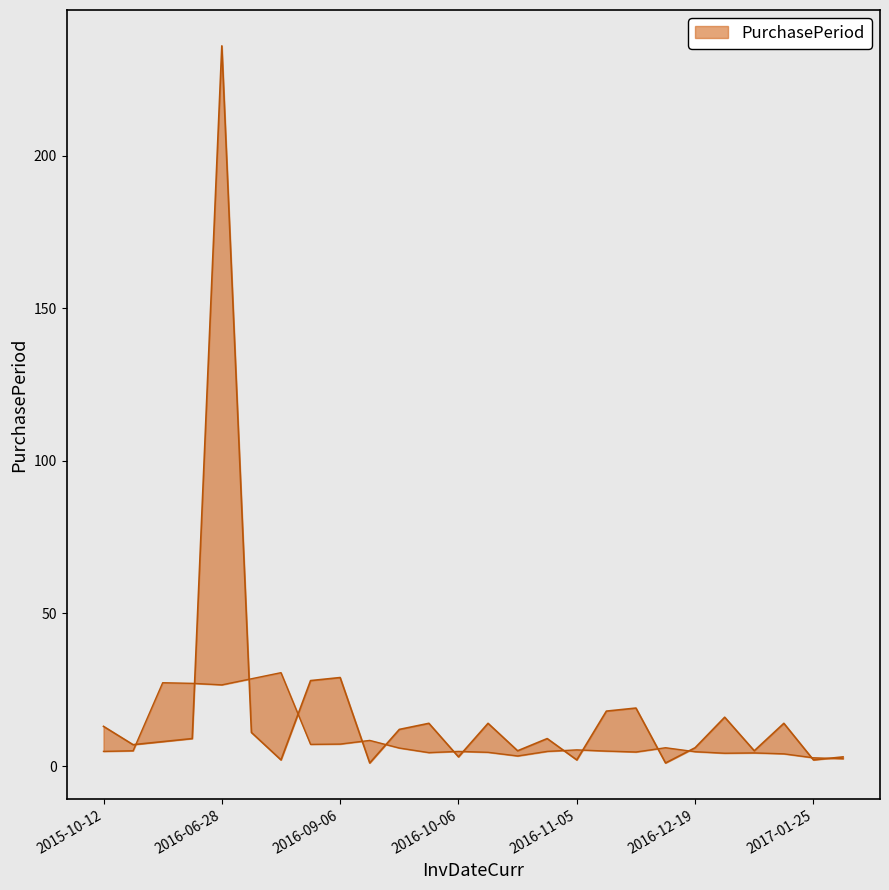

Reading right to left, transcribe all the data shown in this chart.

2017-01-28=3	2017-01-25=2	2017-01-23=14	2017-01-09=5	2017-01-04=16	2016-12-19=6	2016-12-13=1	2016-12-12=19	2016-11-23=18	2016-11-05=2	2016-11-03=9	2016-10-25=5	2016-10-20=14	2016-10-06=3	2016-10-03=14	2016-09-19=12	2016-09-07=1	2016-09-06=29	2016-08-08=28	2016-07-11=2	2016-07-09=11	2016-06-28=236	2015-11-05=9	2015-10-27=8	2015-10-19=7	2015-10-12=13